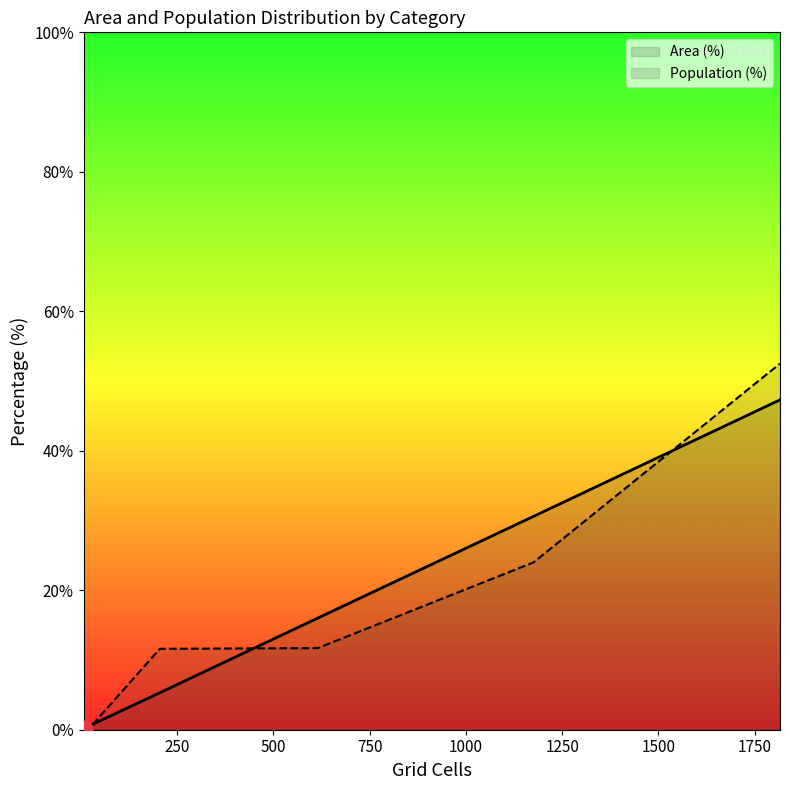

What is the greatest value displayed?

52.5